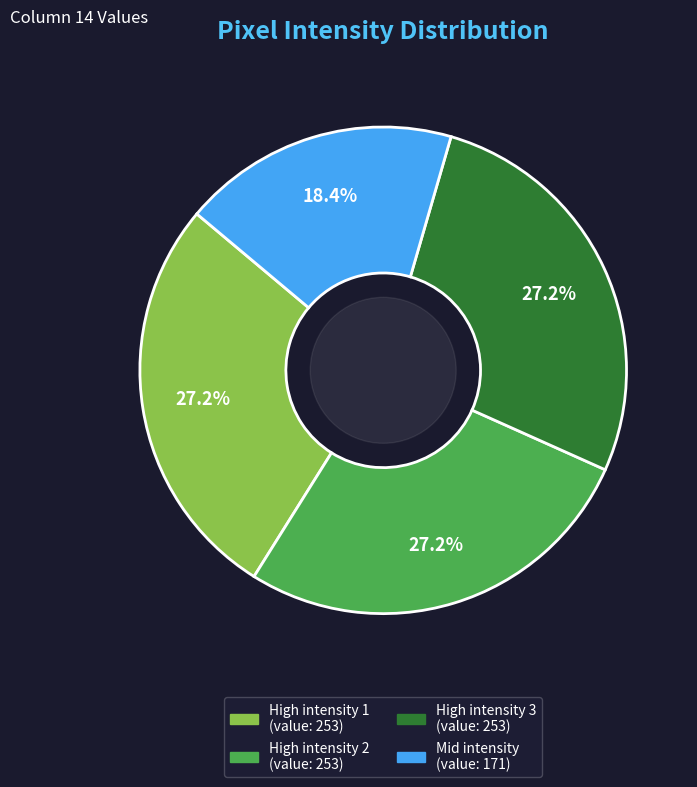

Is there a majority slice in this chart?

No